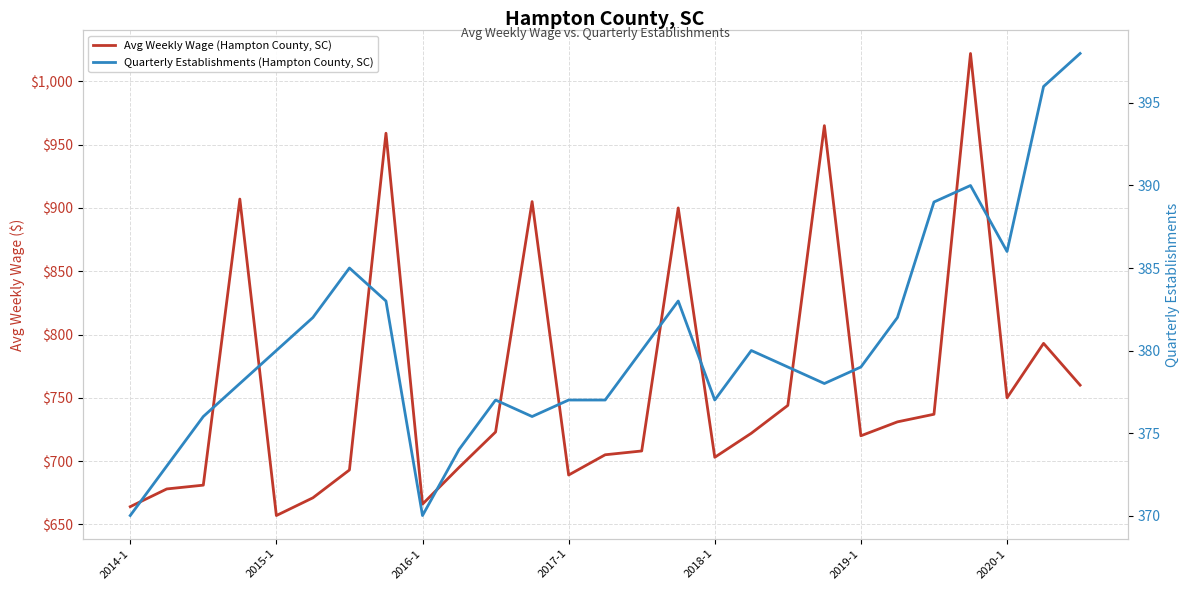

Which category has the lowest value in the Quarterly Establishments (Hampton County, SC) series?

2014-1